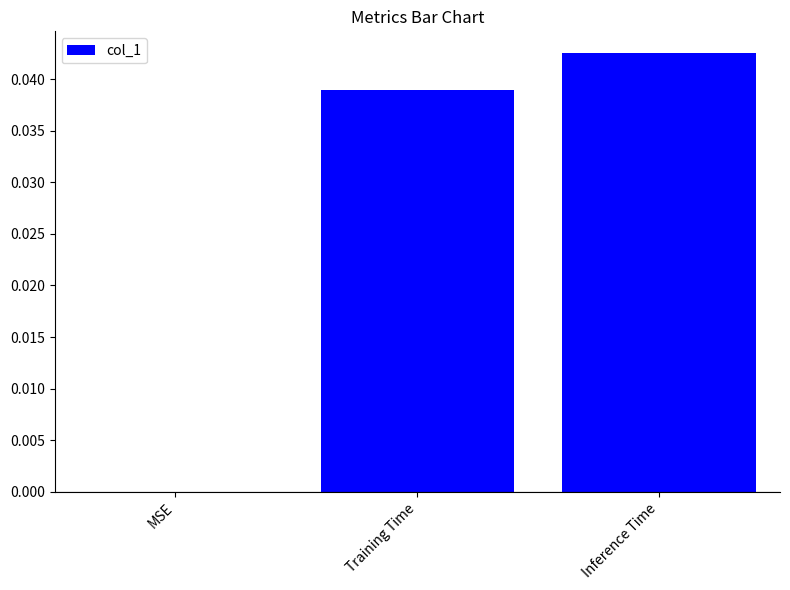

Between Inference Time and MSE, which is larger?

Inference Time